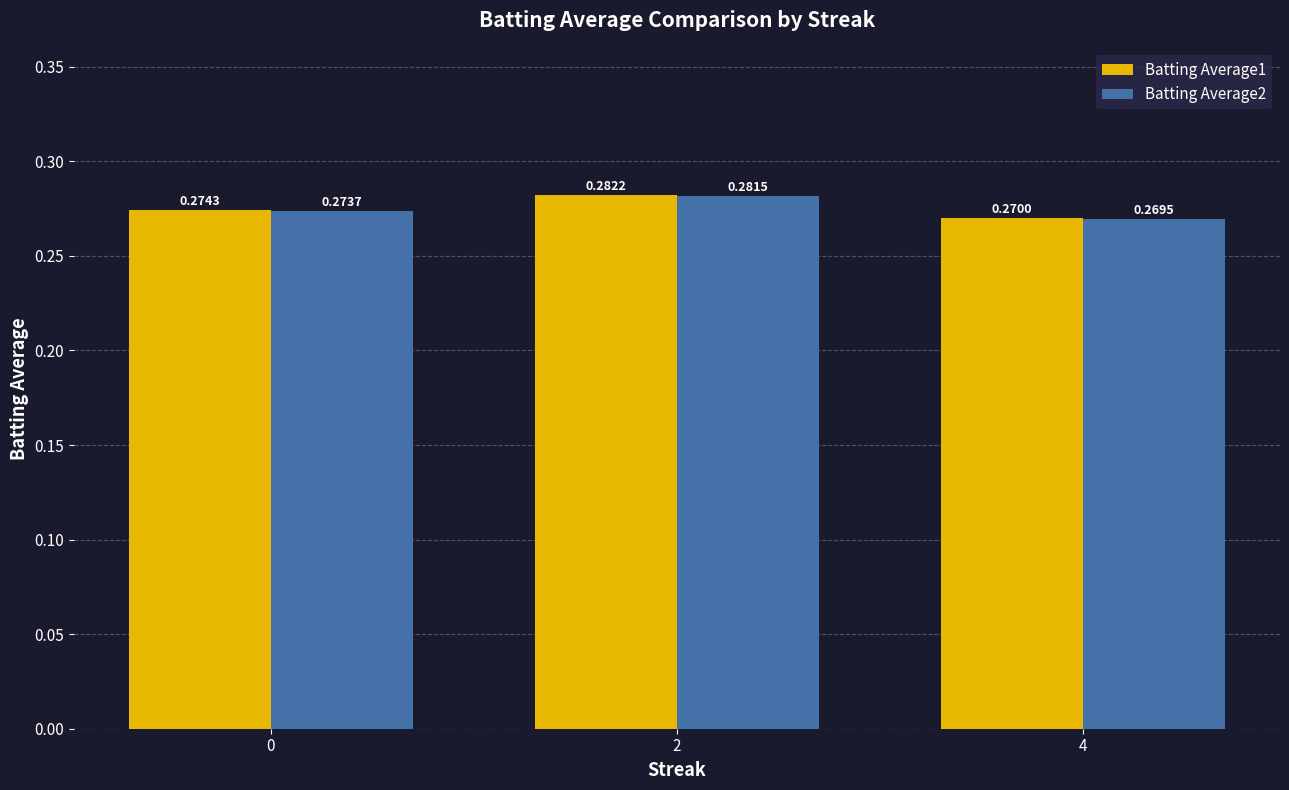

Which label corresponds to the largest value in the chart?

2